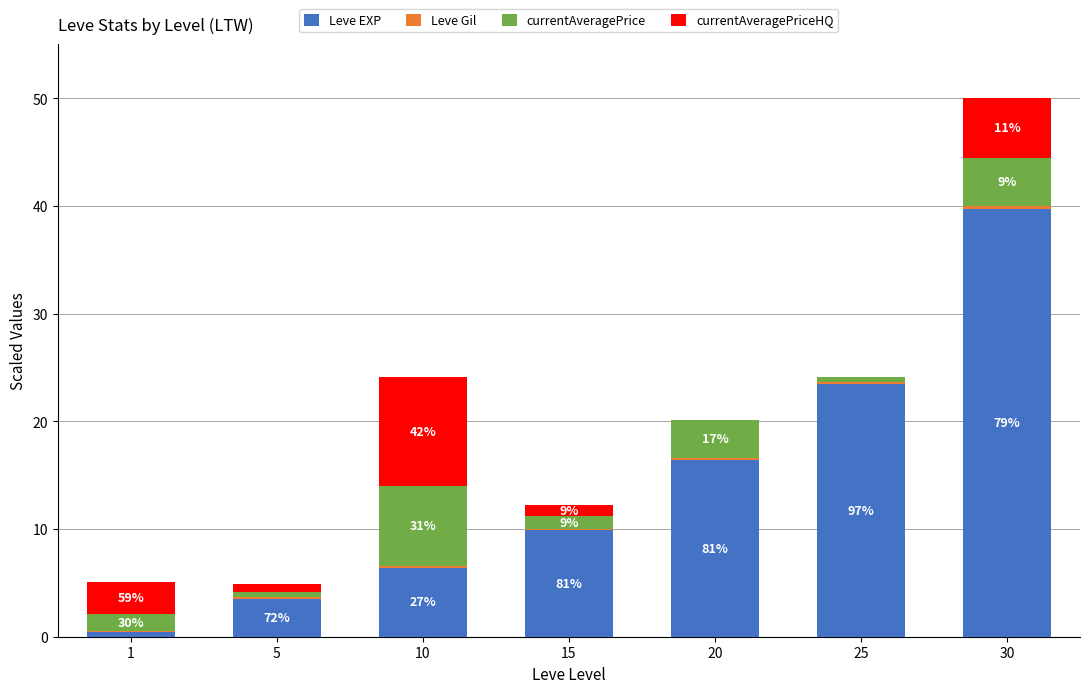

Is it true that currentAveragePriceHQ equals 17.1 at 10?

False